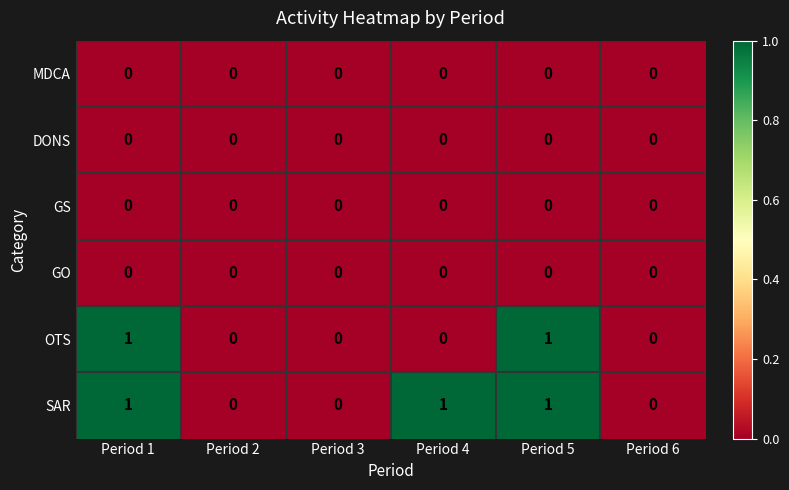

Which series has the largest total across all categories?

SAR